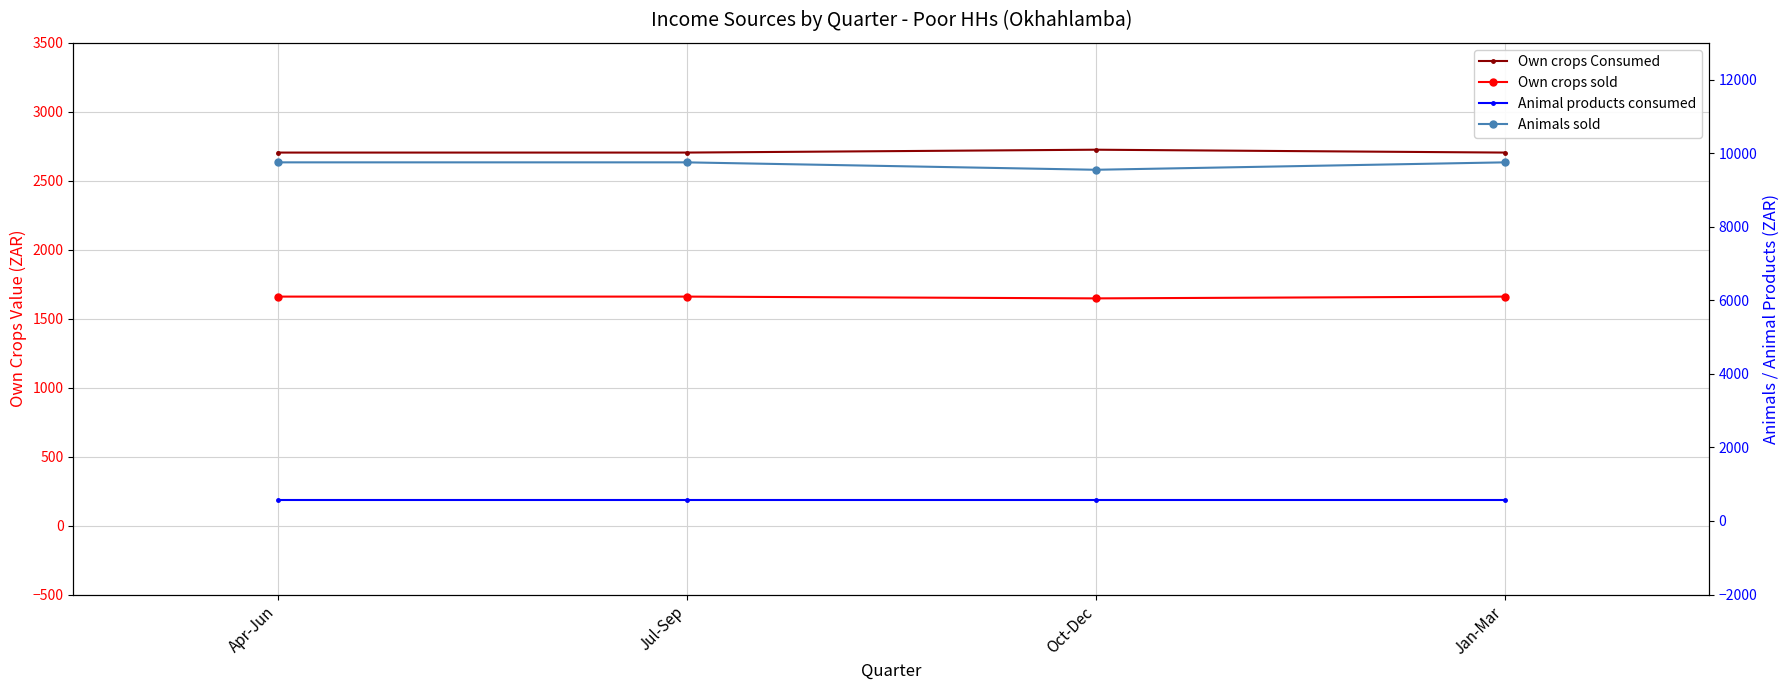

What is the minimum value shown in the chart?

570.4